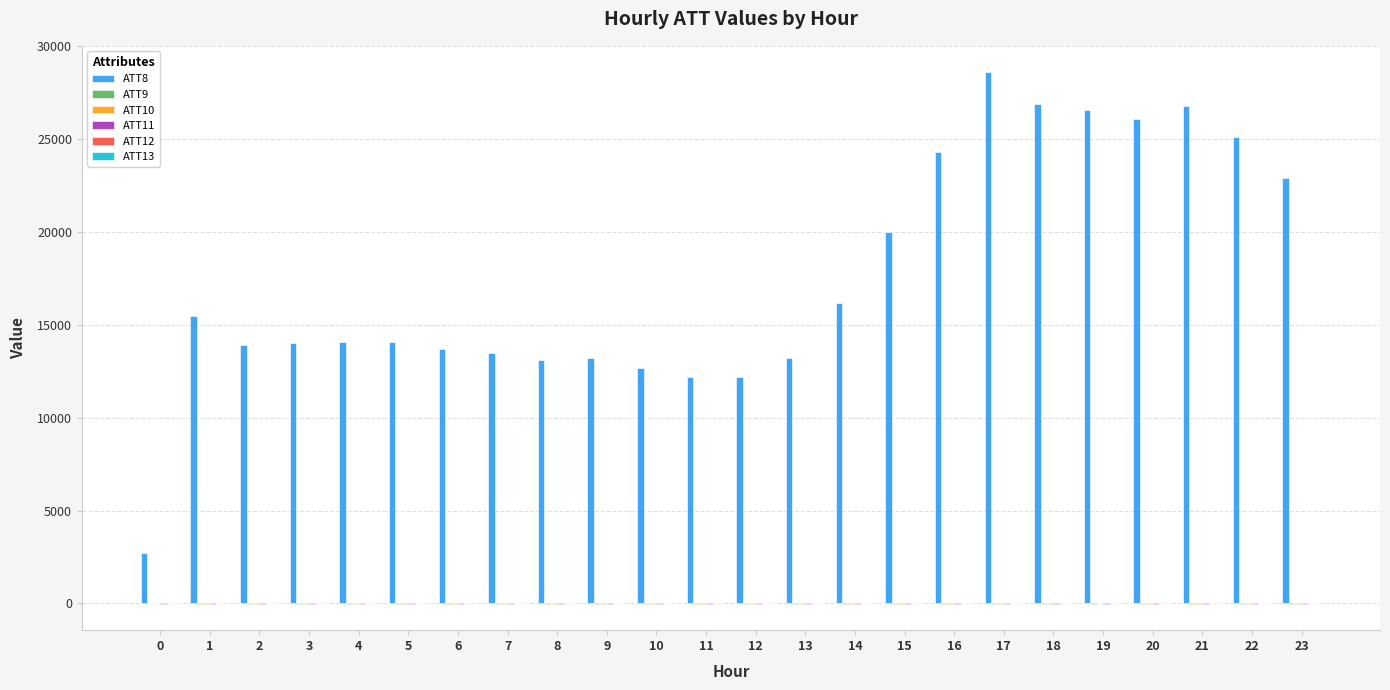

Which series has the largest total across all categories?

ATT8